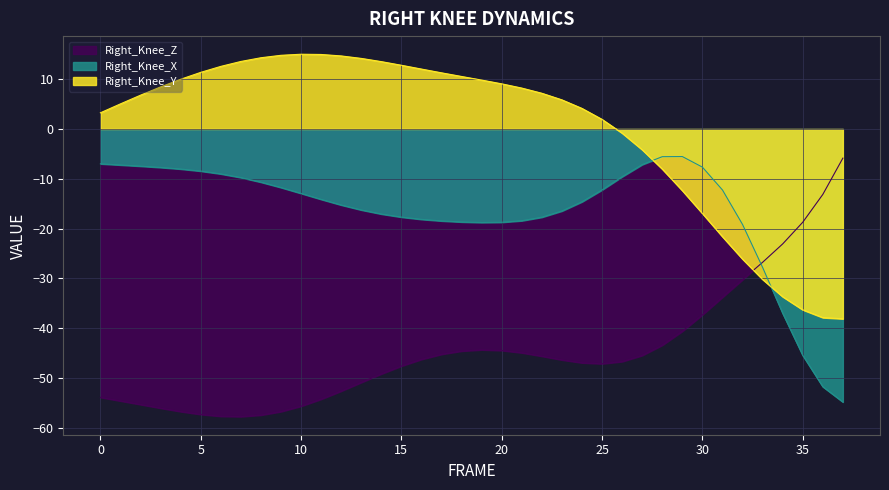

How many values in Right_Knee_Y are below zero?

12